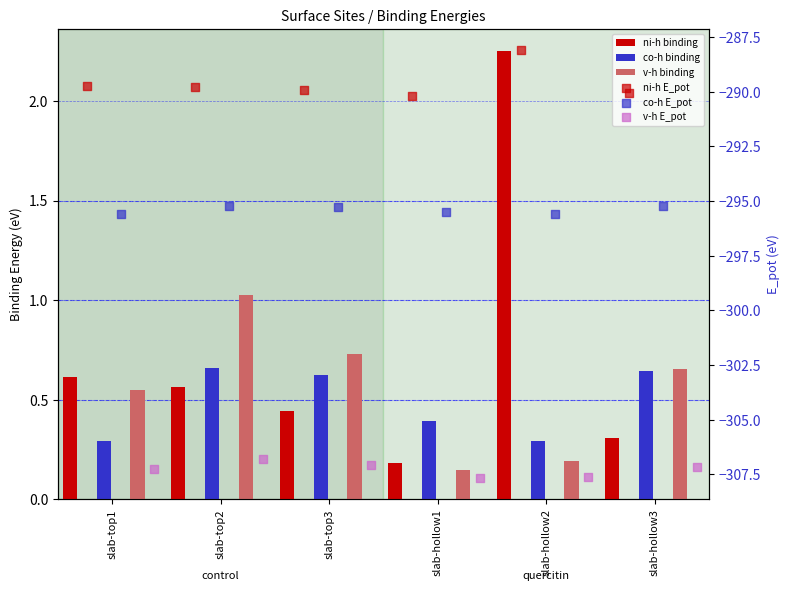

At how many categories does at least one series exceed -122?

6